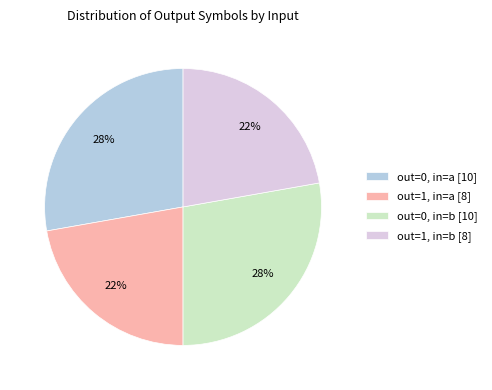

Is it true that out=1, in=b [8] is 22% of the pie?

True